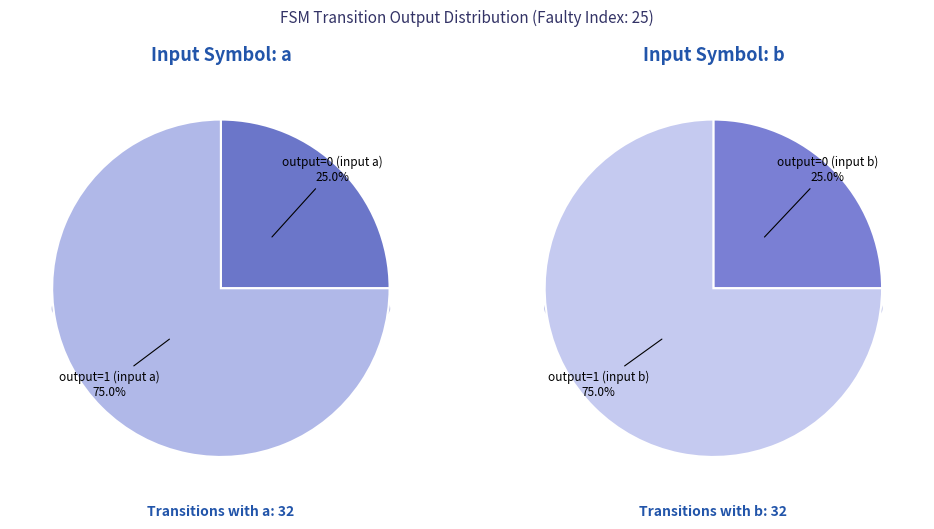

True or false: Input b (output=0) accounts for 1% of the total.

False